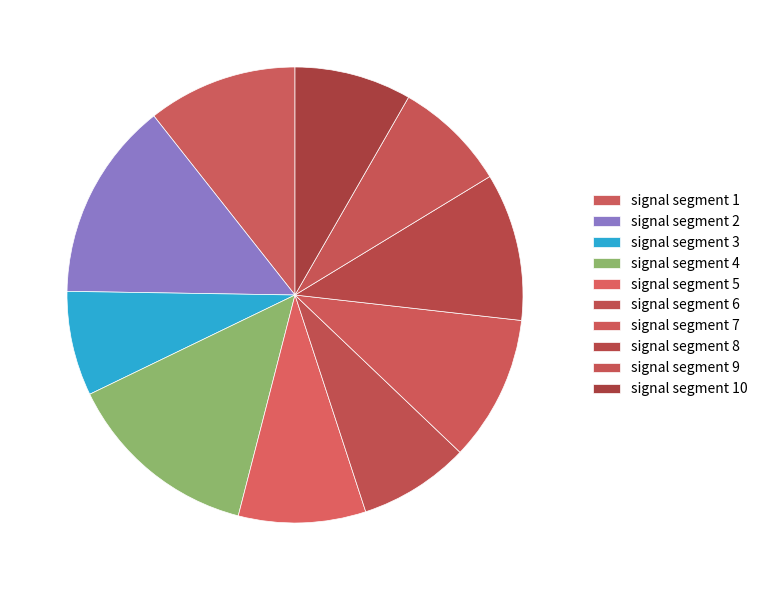

Is there a majority slice in this chart?

No